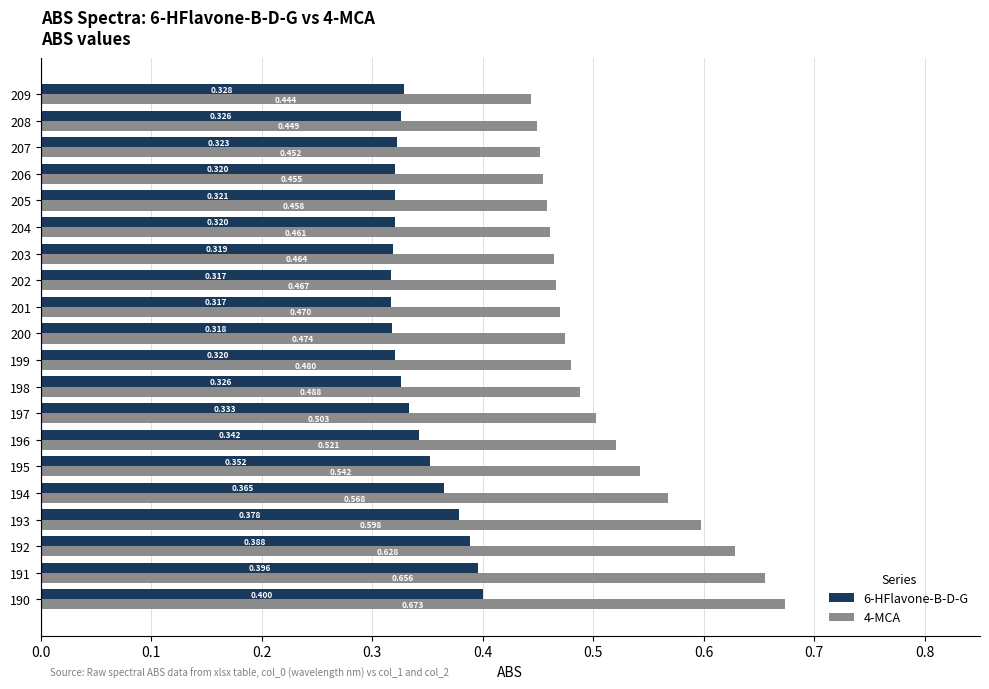

At which label does 6-HFlavone-B-D-G reach its minimum?

202